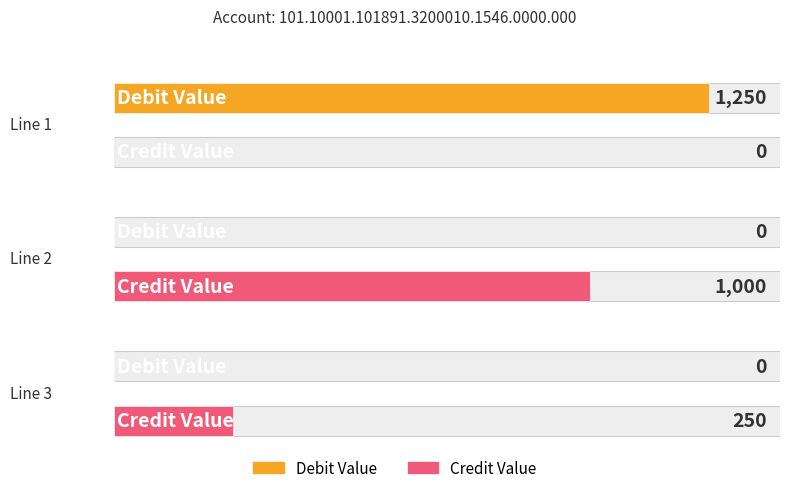

Reading left to right, extract all data points from this chart.

Debit Value: 1250	0	0
Credit Value: 0	1000	250